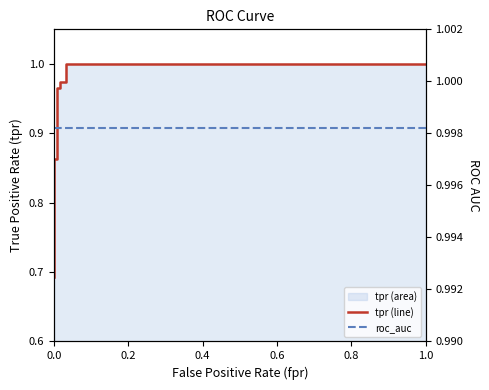

Does the chart display data point markers on the line(s)?

No